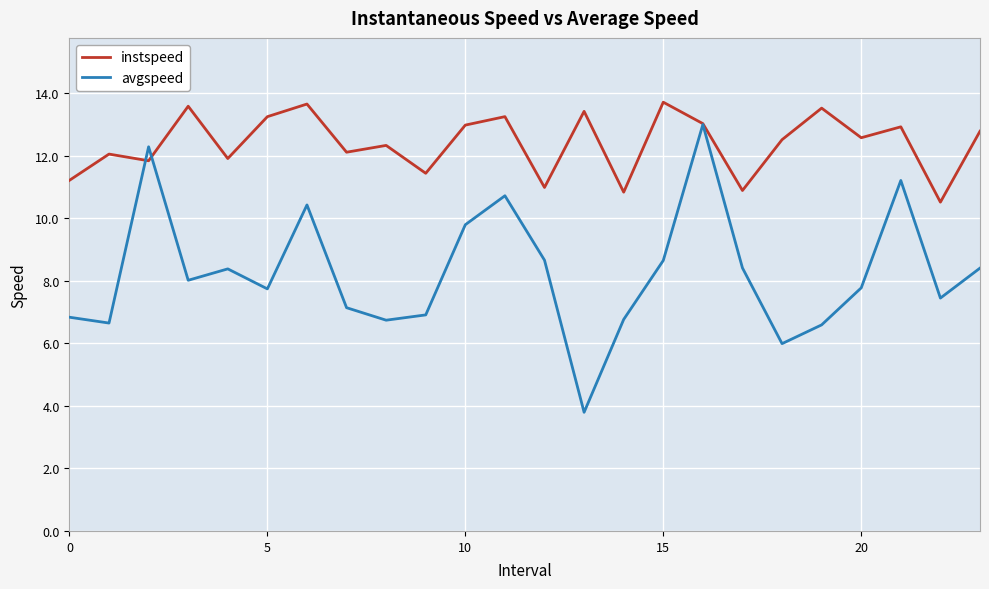

List the series in order of their overall mean, highest first.

instspeed, avgspeed